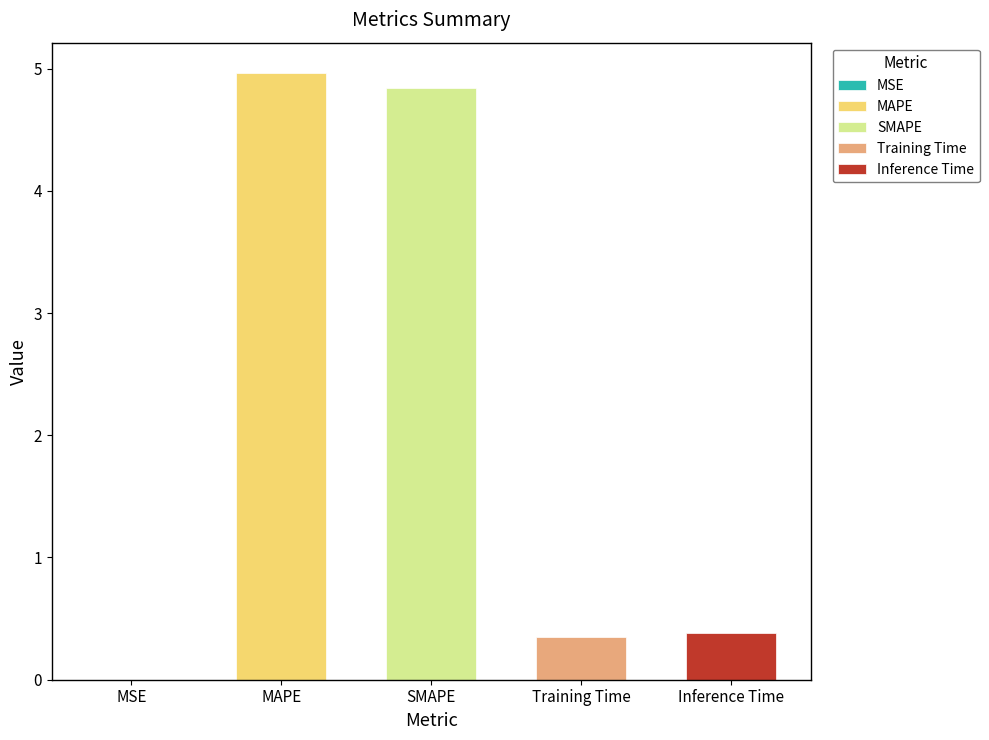

What is the label of the 1st bar from the left?

MSE